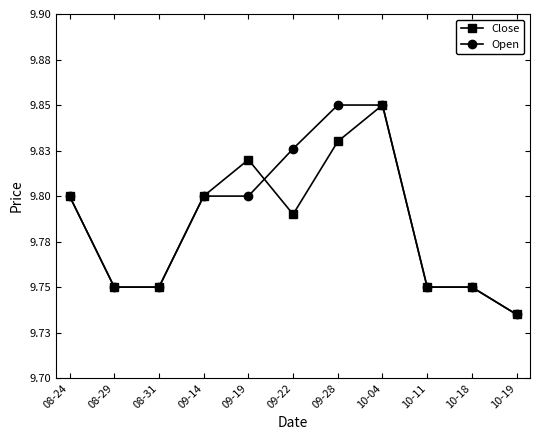

True or false: Open has more than 2 points higher than both neighbors.

False